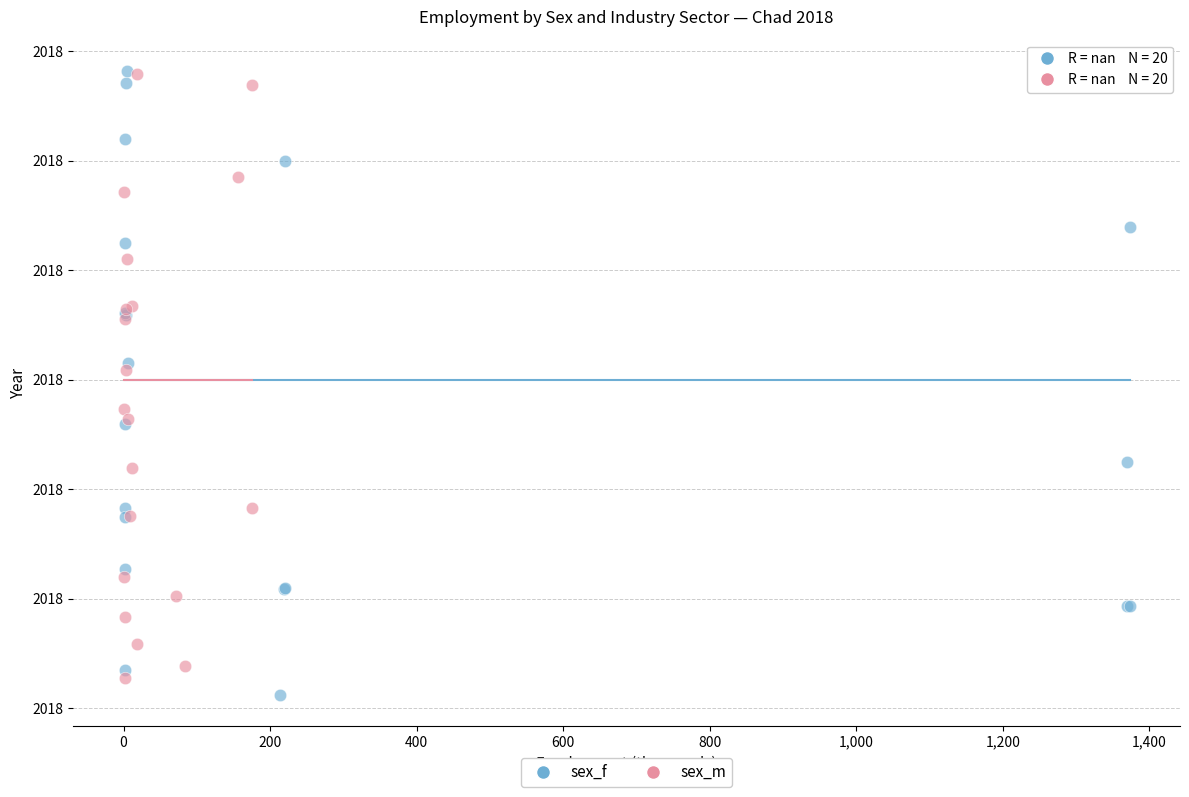

Which series contains the lowest Y value?

sex_f